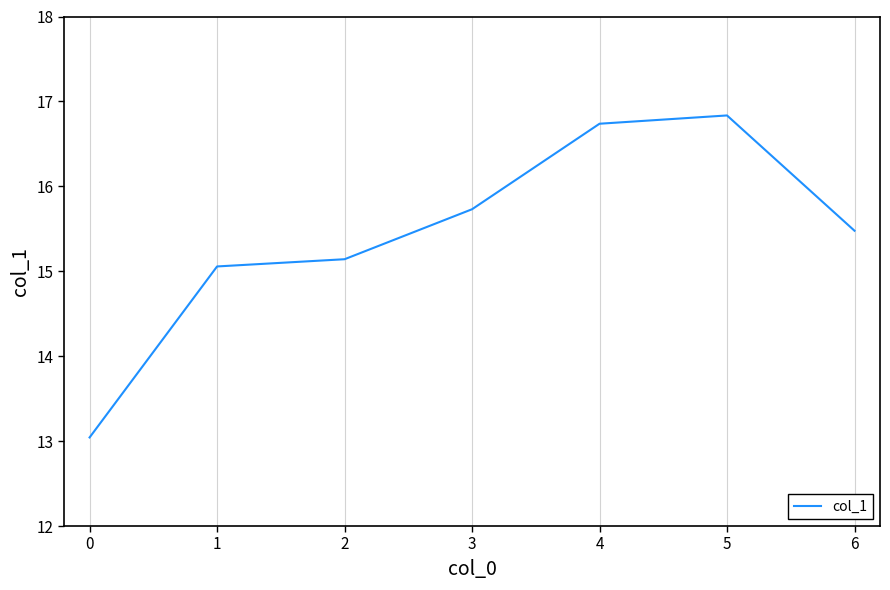

Where is the first local maximum?

5